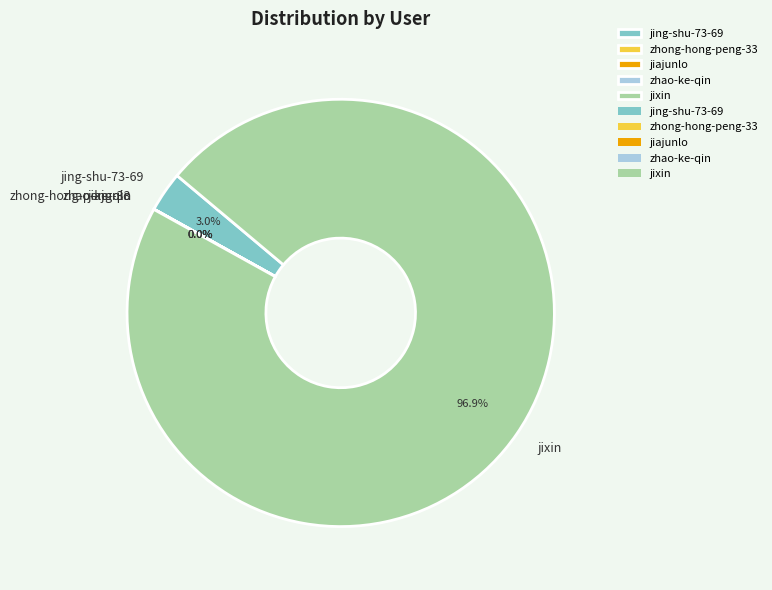

What is the total percentage of jing-shu-73-69 and jixin?

100.0%